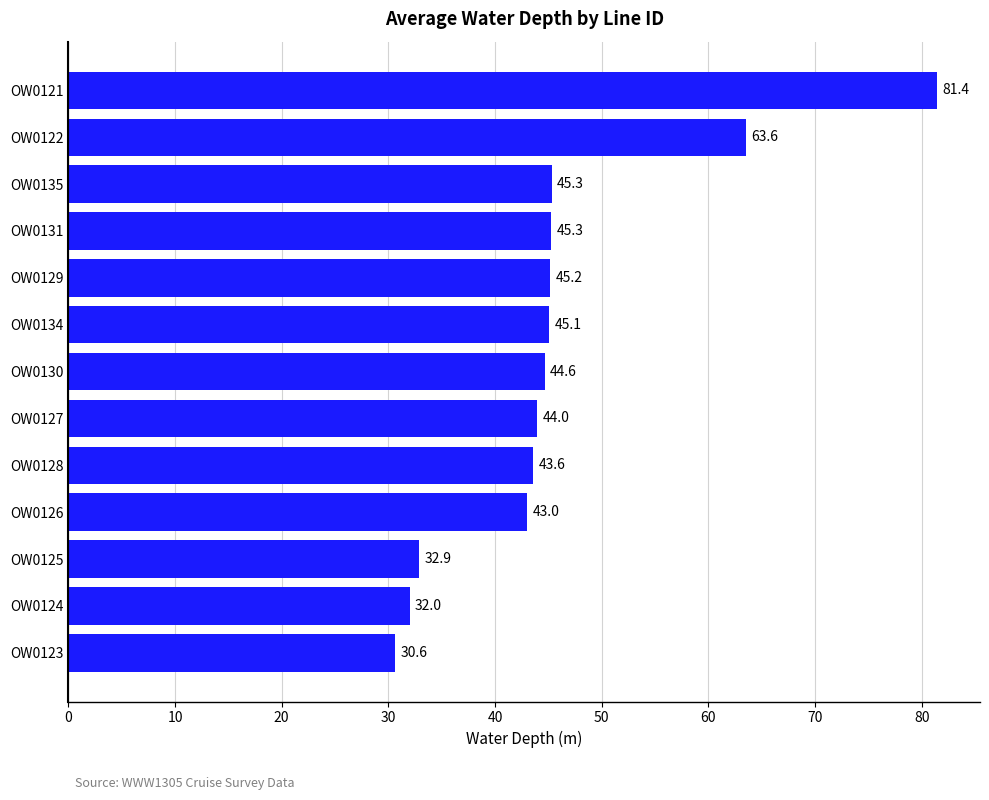

The chart shows a value of 32.0 at OW0124. True or false?

True